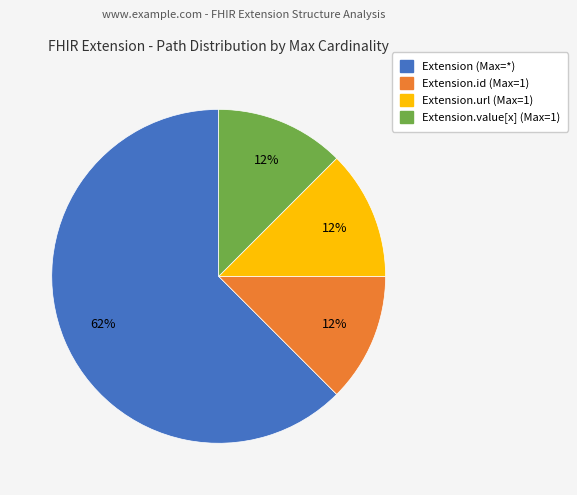

To the nearest percent, what is the average slice percentage?

25%